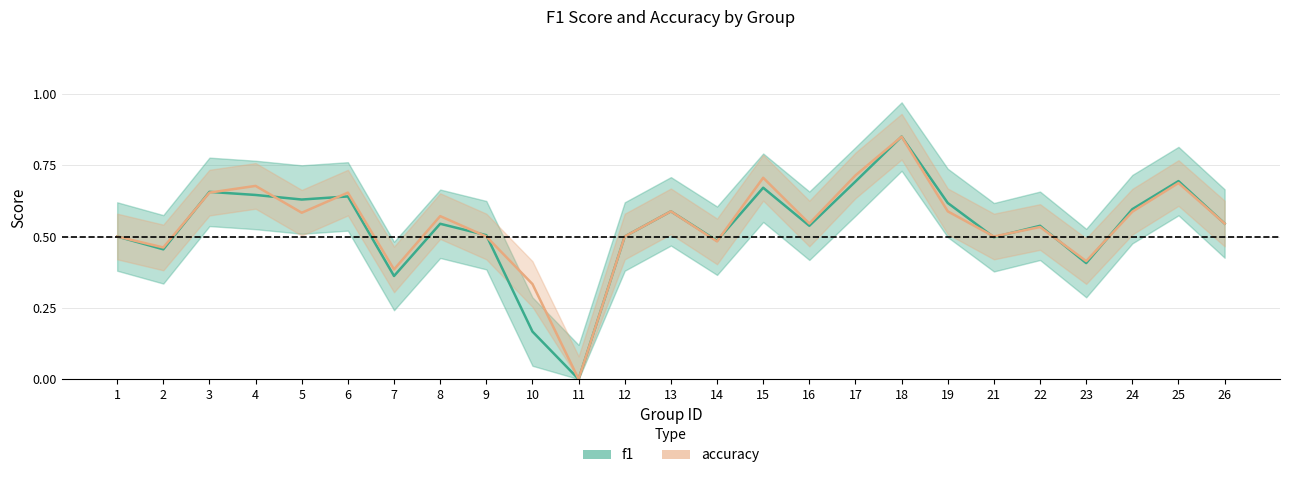

Reading left to right, extract all data points from this chart.

f1: 0.5	0.5	0.7	0.6	0.6	0.6	0.4	0.5	0.5	0.2	0.0	0.5	0.6	0.5	0.7	0.5	0.7	0.9	0.6	0.5	0.5	0.4	0.6	0.7	0.5
accuracy: 0.5	0.5	0.7	0.7	0.6	0.7	0.4	0.6	0.5	0.3	0.0	0.5	0.6	0.5	0.7	0.5	0.7	0.8	0.6	0.5	0.5	0.4	0.6	0.7	0.5